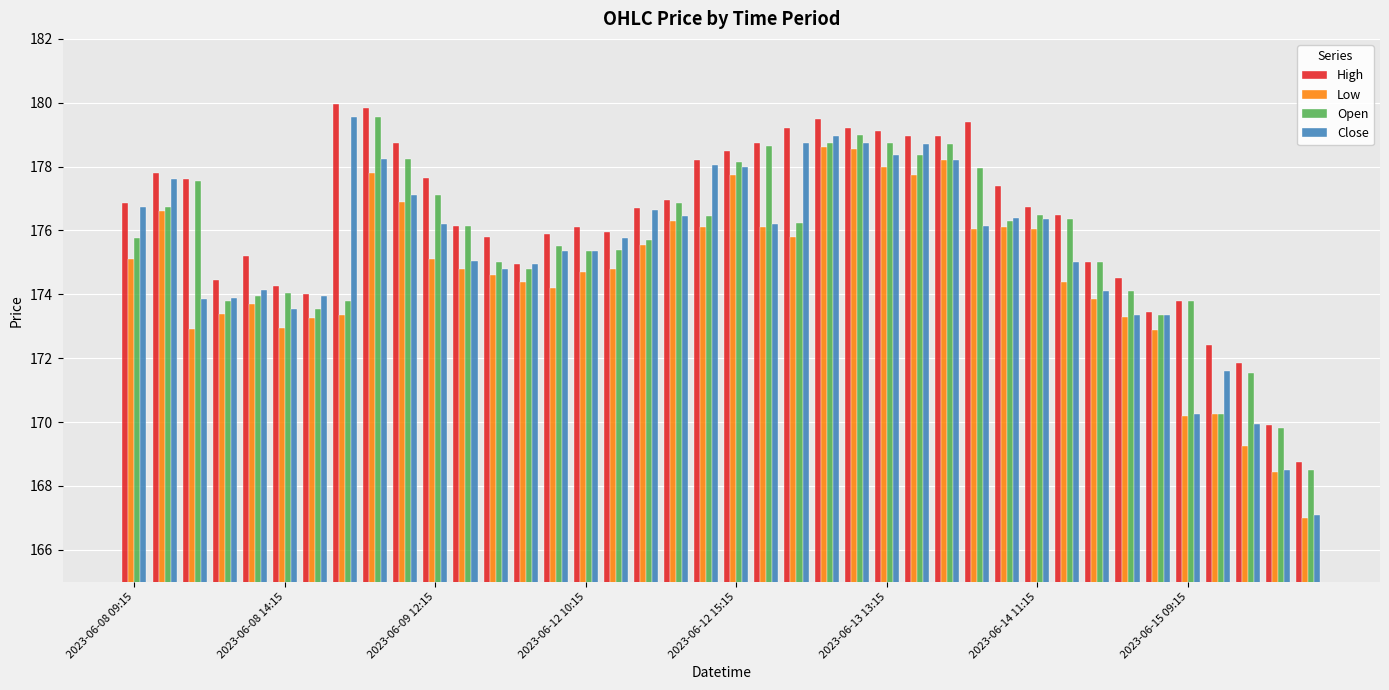

What is the difference between the second highest and second lowest values in the Open series?

9.2